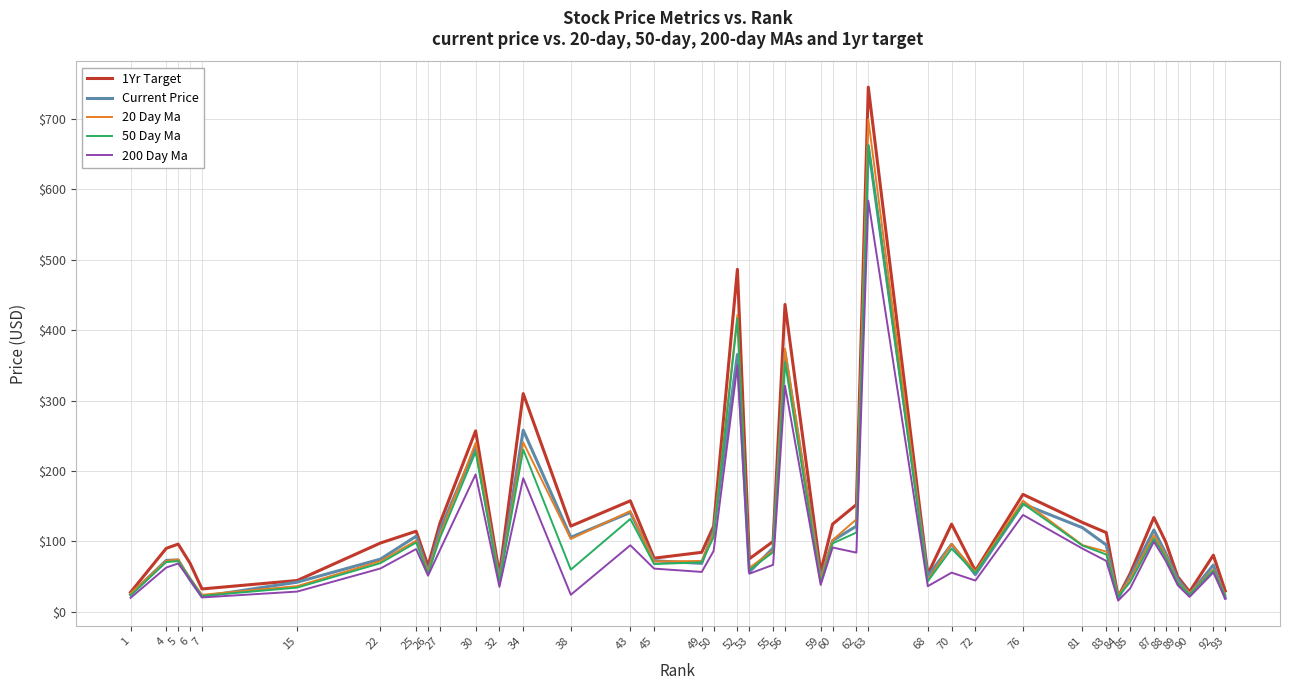

Between 34 and 43, which series saw the biggest shift?

1Yr Target